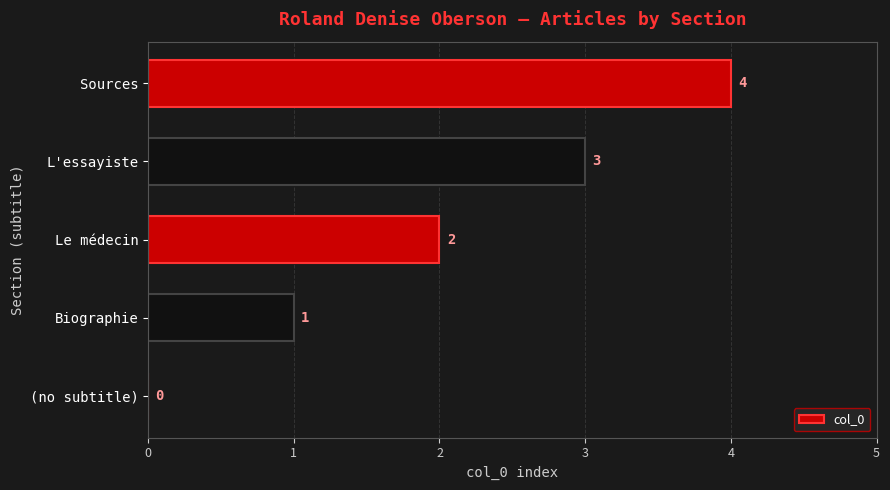

Does the chart contain stacked bars?

No